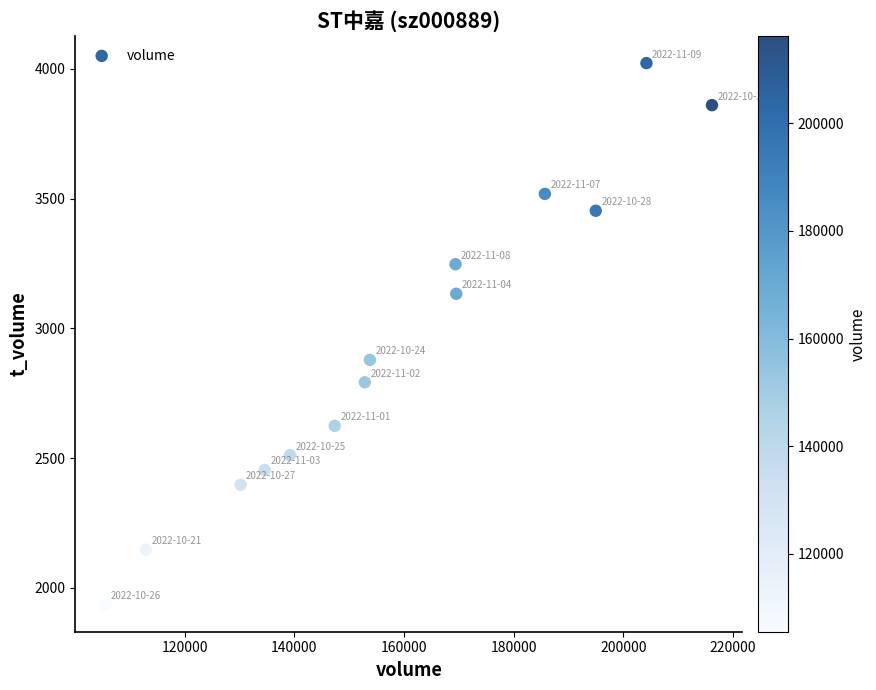

What Y value in the scatter plot is closest to 2978?

2878